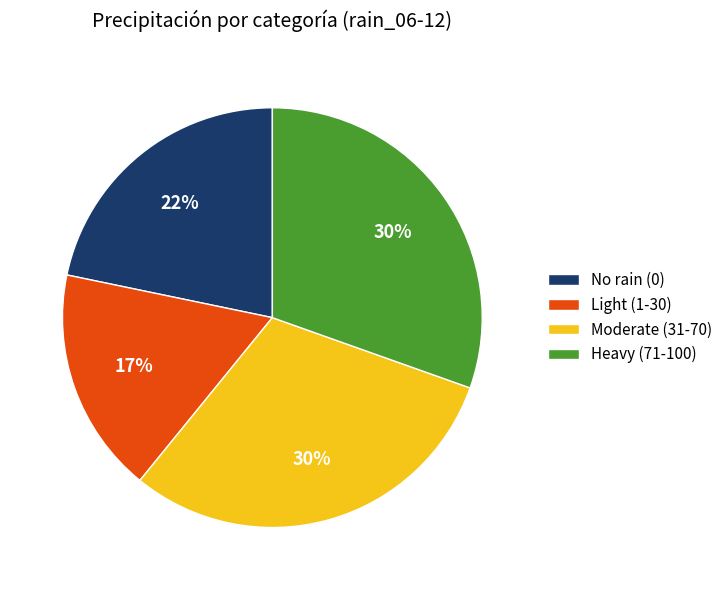

To the nearest percent, what is the average slice percentage?

25%